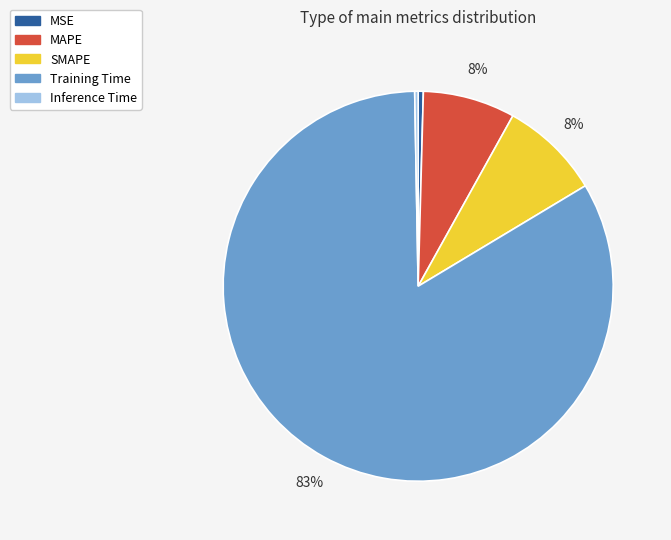

To the nearest percent, what portion does SMAPE represent?

8%